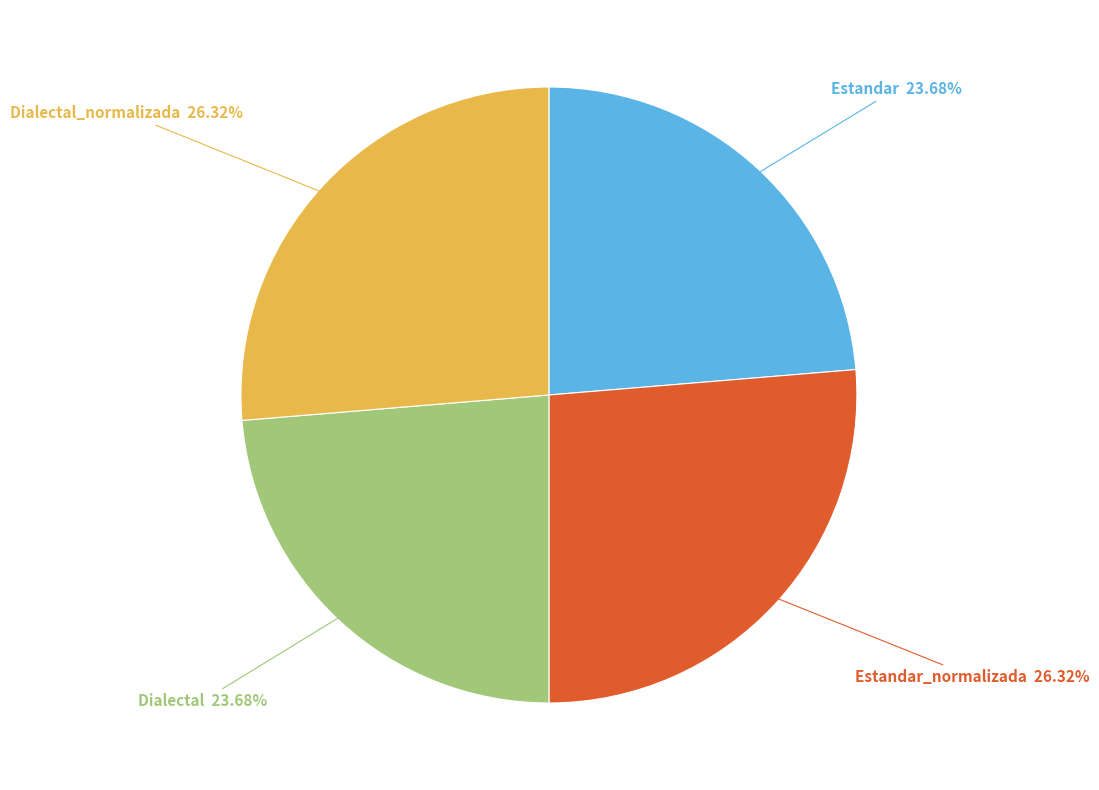

Is there a majority slice in this chart?

No